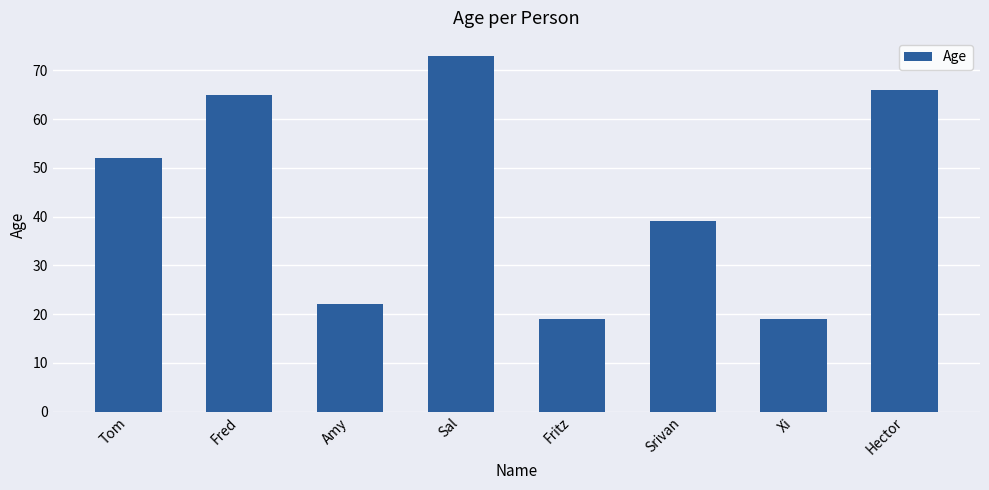

What position from the right is Amy?

6